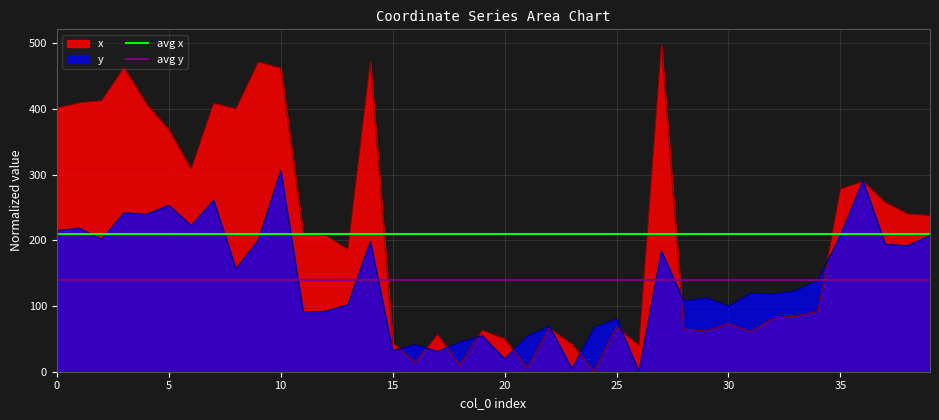

What is the maximum value for x?

496.5